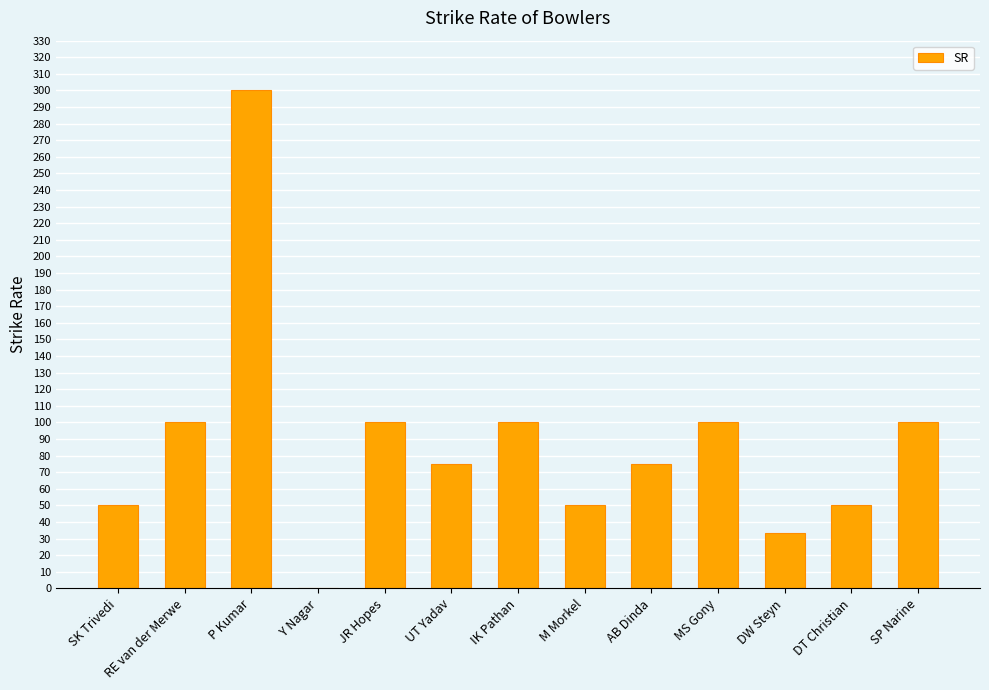

What value does the data have at JR Hopes?

100.0